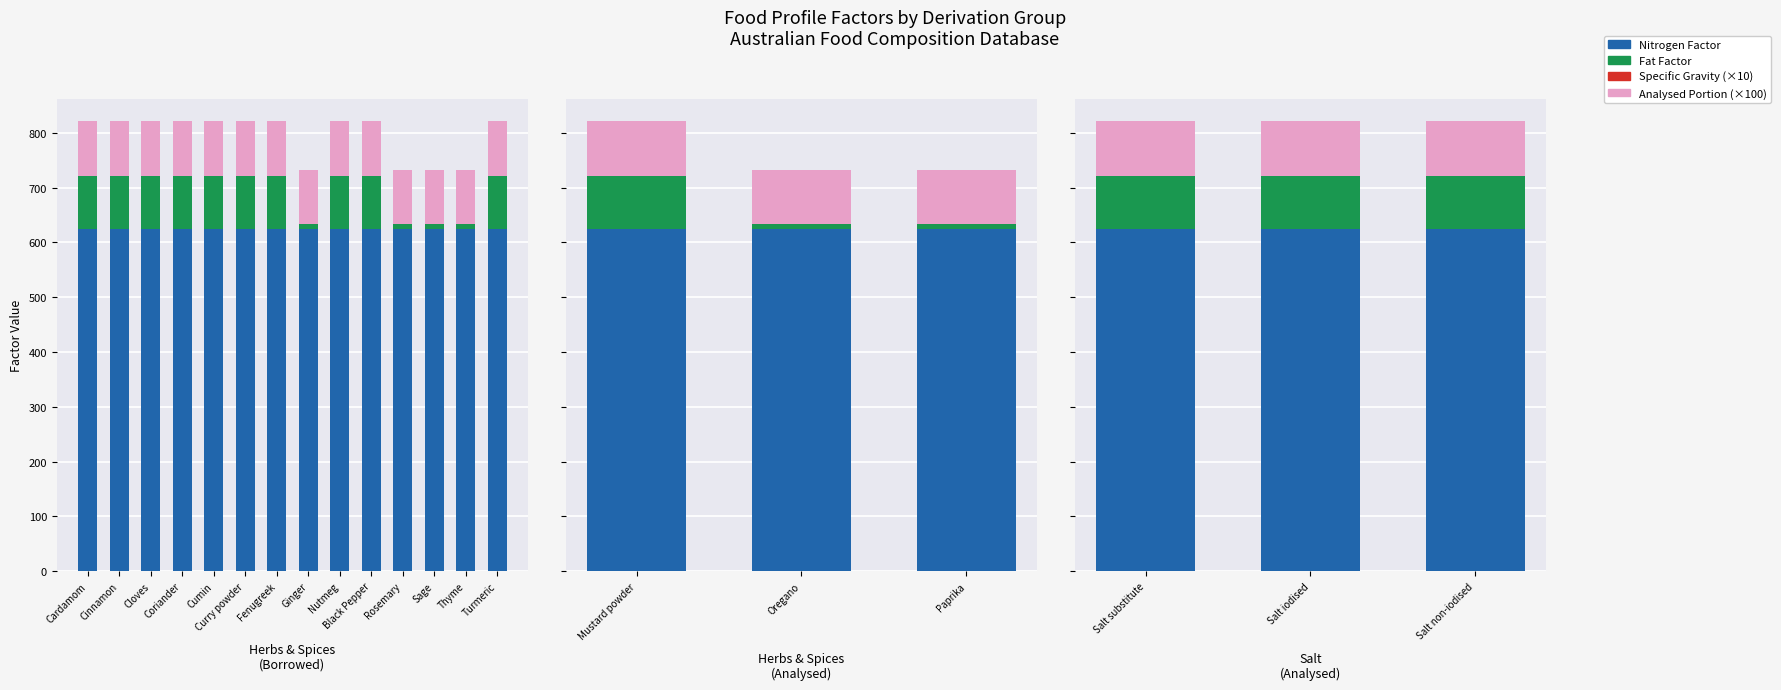

Does the chart contain any negative values?

No